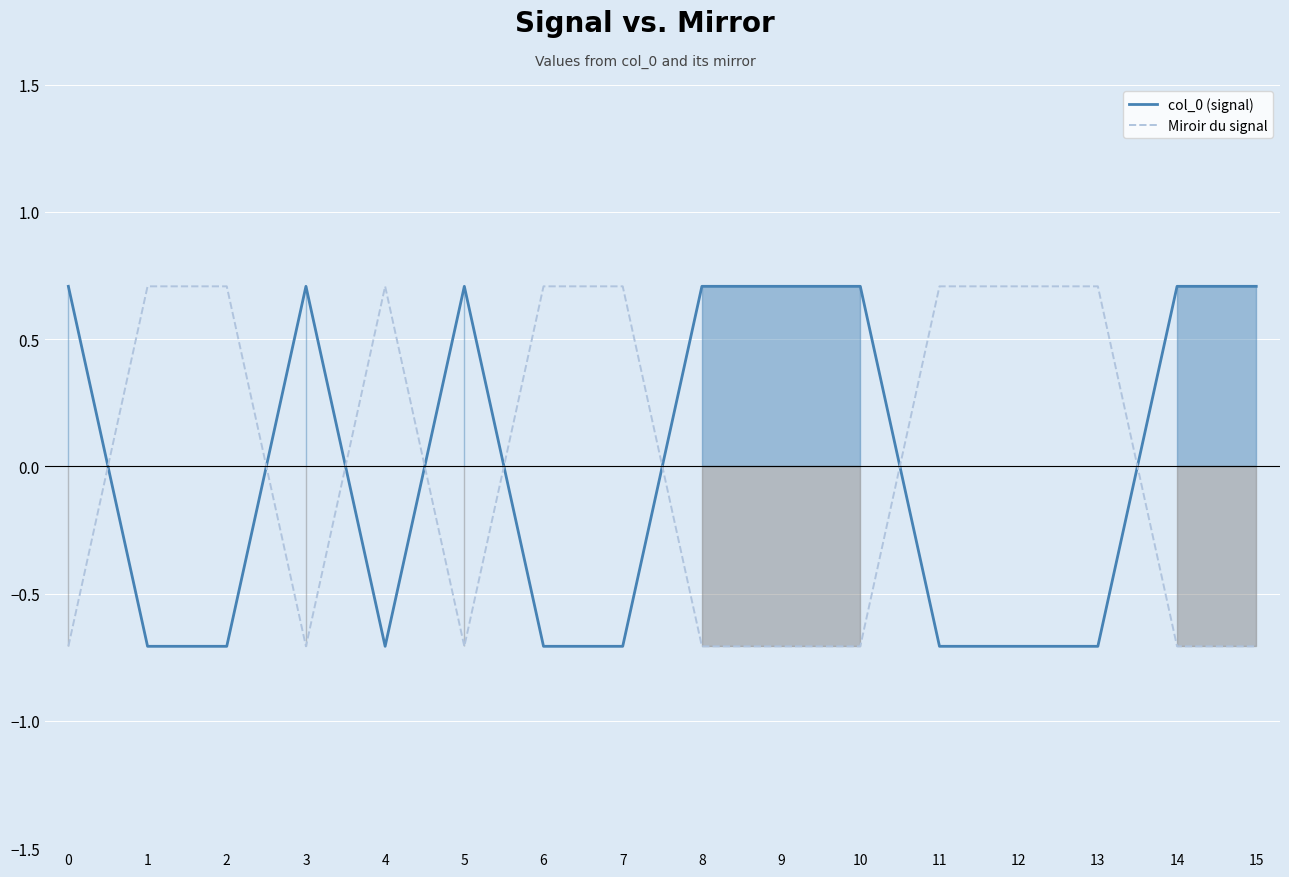

The value of Miroir du signal at 0 is -0.2. True or false?

False